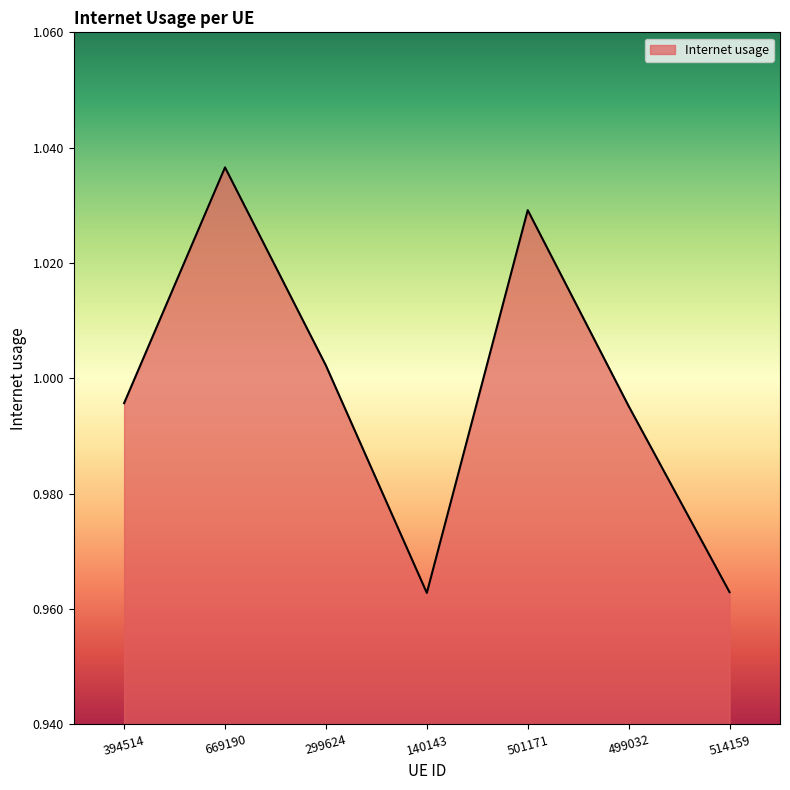

What position from the left is 669190?

2